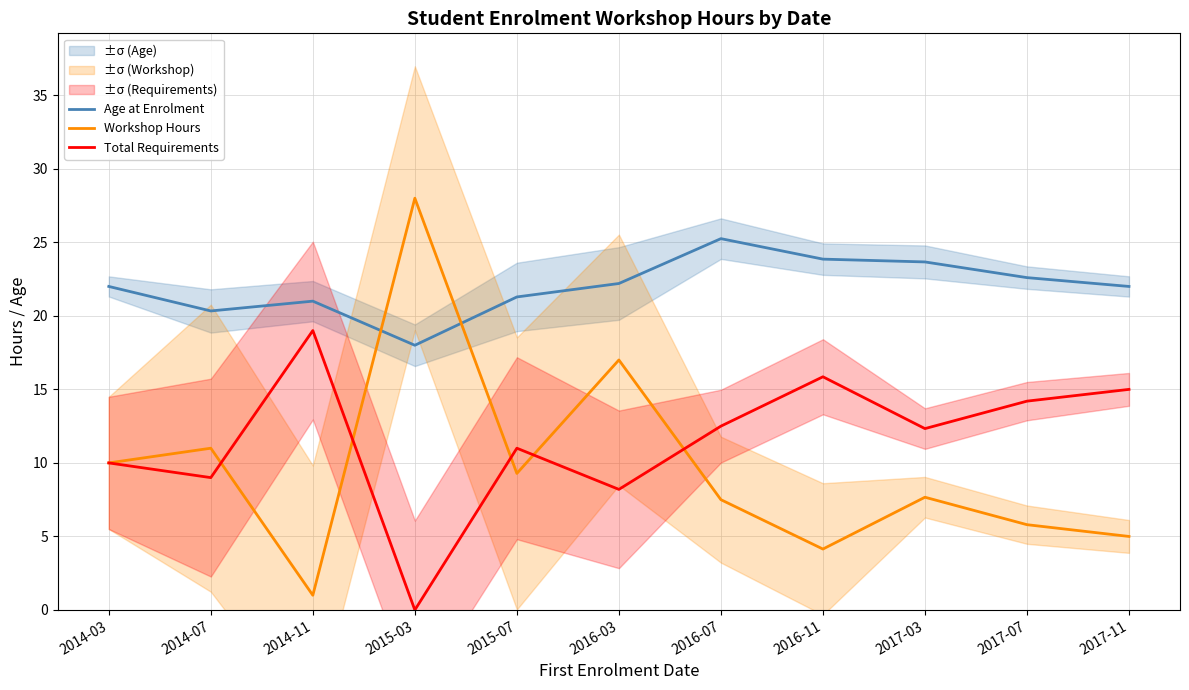

Reading left to right, transcribe all the data shown in this chart.

Age at Enrolment: 2014-03=22.0	2014-07=20.3	2014-11=21.0	2015-03=18.0	2015-07=21.3	2016-03=22.2	2016-07=25.2	2016-11=23.9	2017-03=23.7	2017-07=22.6	2017-11=22.0
Workshop Hours: 2014-03=10.0	2014-07=11.0	2014-11=1.0	2015-03=28.0	2015-07=9.3	2016-03=17.0	2016-07=7.5	2016-11=4.1	2017-03=7.7	2017-07=5.8	2017-11=5.0
Total Requirements: 2014-03=10.0	2014-07=9.0	2014-11=19.0	2015-03=0.0	2015-07=11.0	2016-03=8.2	2016-07=12.5	2016-11=15.9	2017-03=12.3	2017-07=14.2	2017-11=15.0